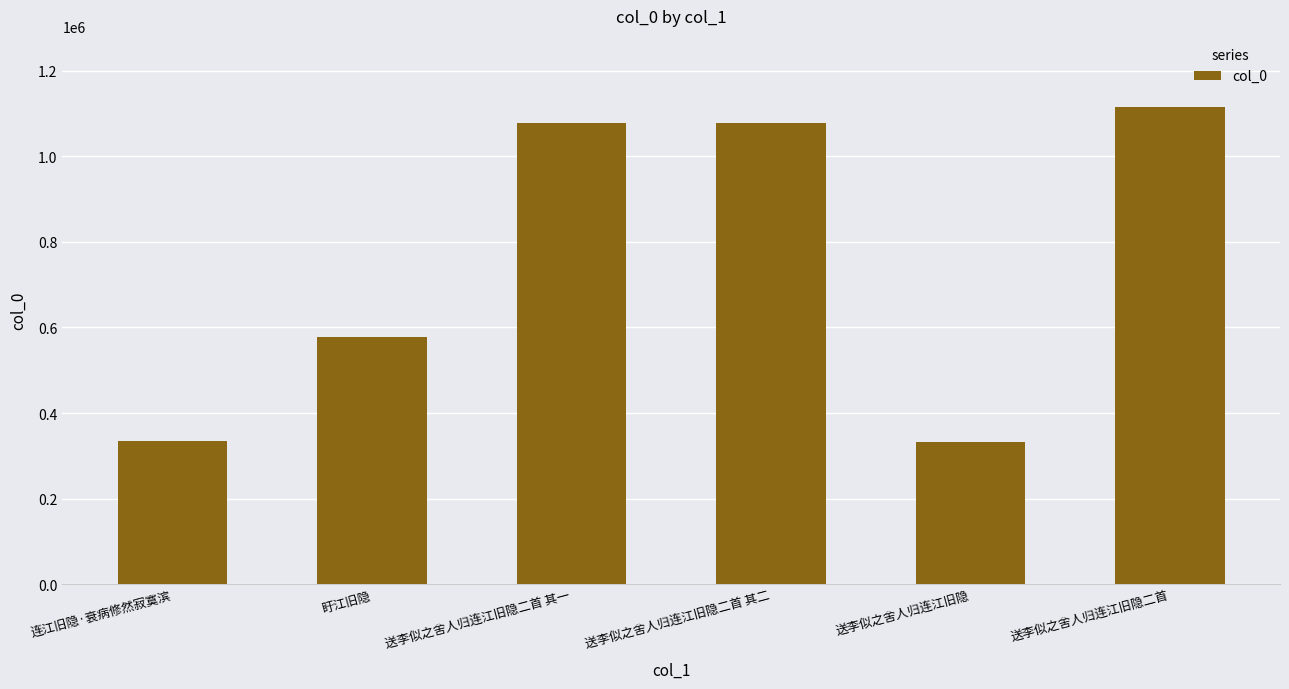

What position from the right is 盱江旧隐?

5